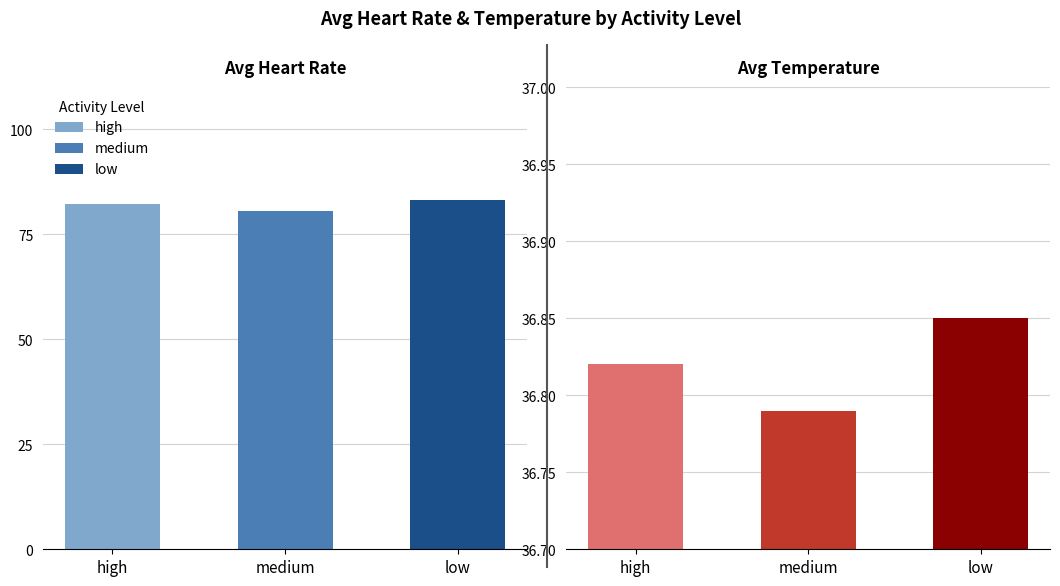

What is the maximum value shown in the chart?

83.1